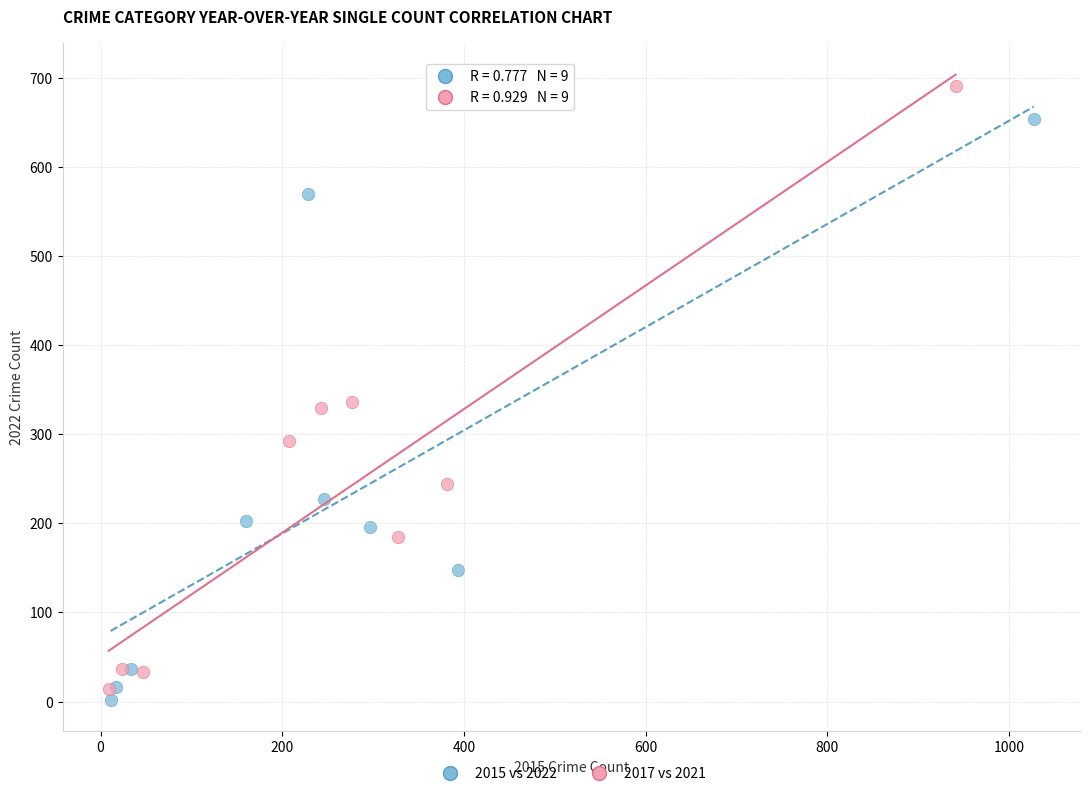

Which series contains the lowest Y value?

2015 vs 2022